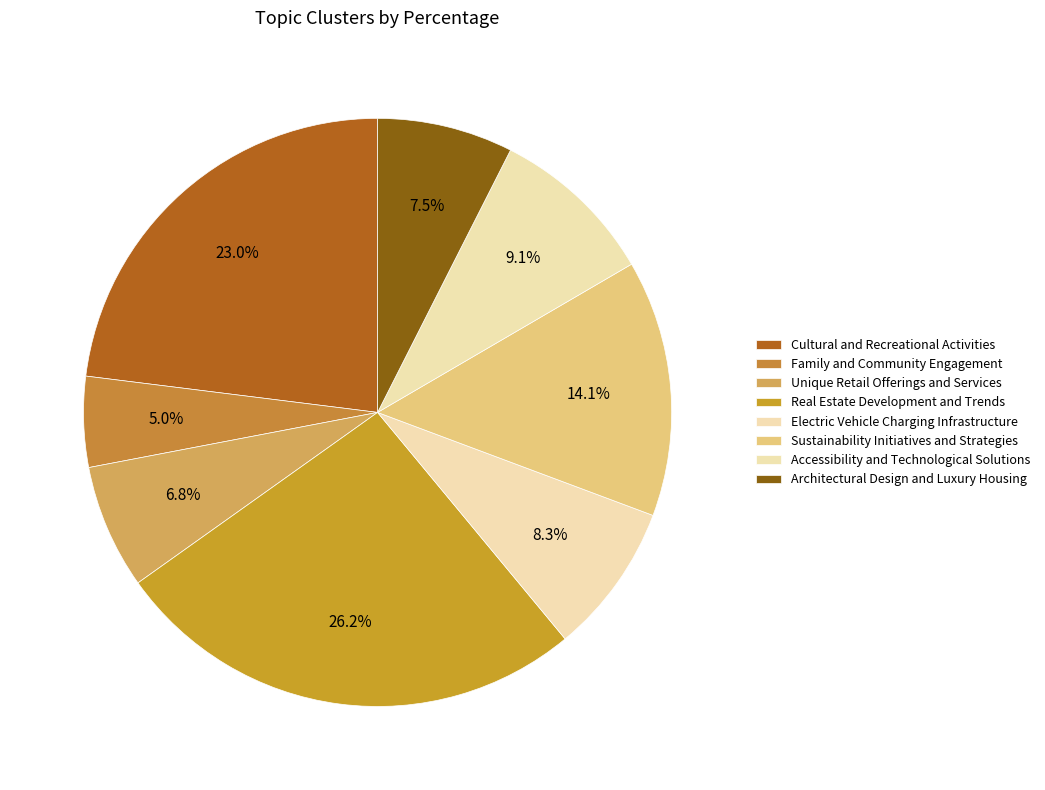

To the nearest percent, what is the combined percentage of Family and Community Engagement and Architectural Design and Luxury Housing?

12%